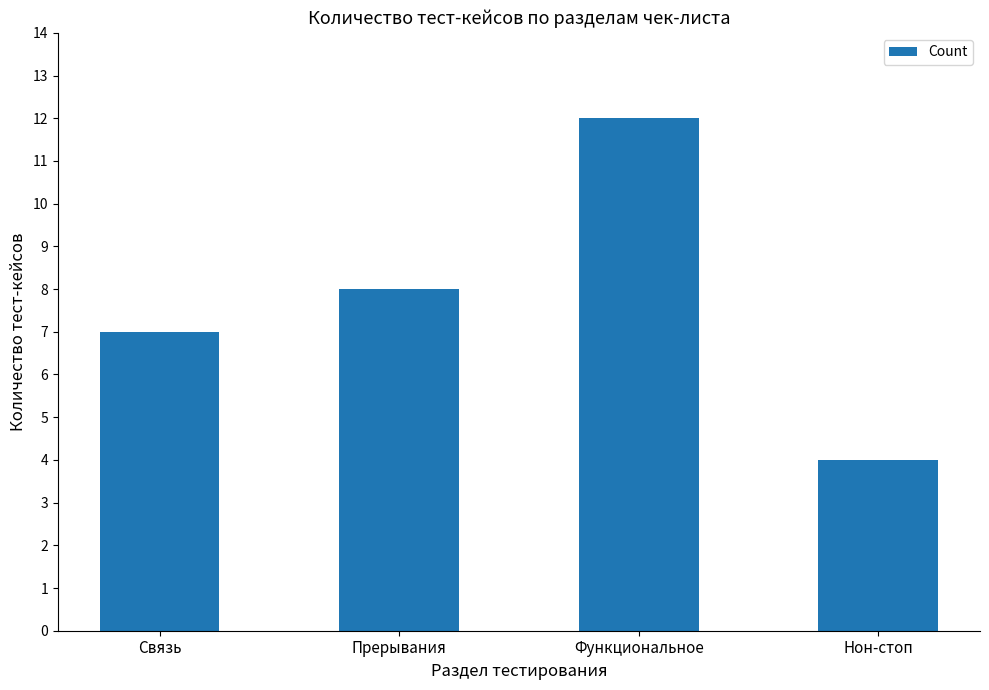

Which label corresponds to the largest value in the chart?

Функциональное